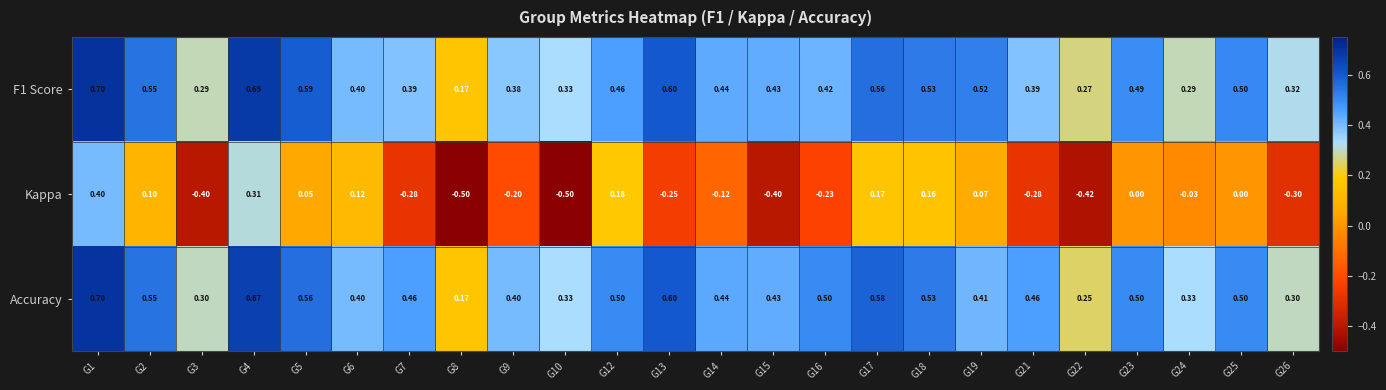

Which series has the largest total across all categories?

Accuracy